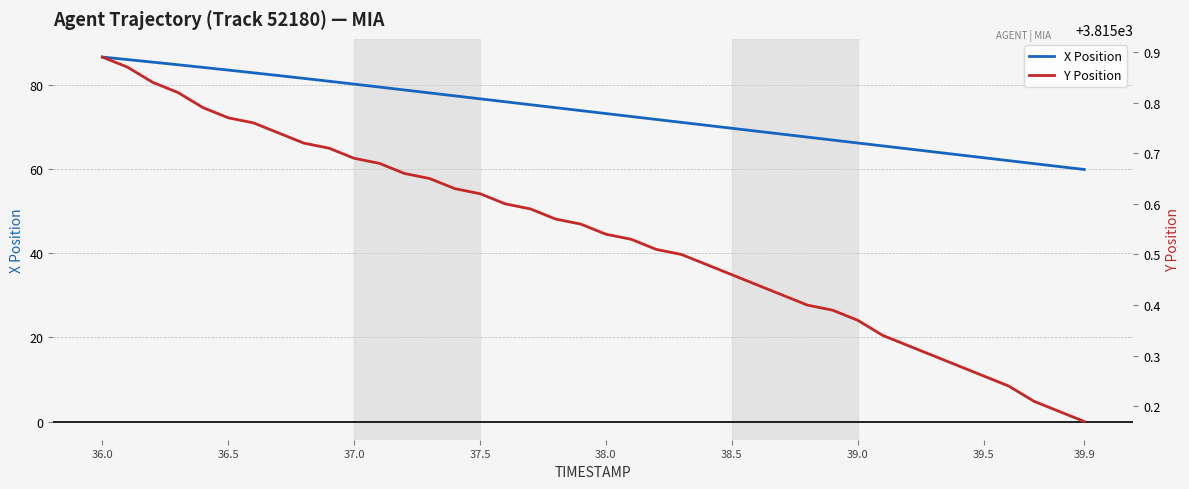

List the series in order of their overall mean, highest first.

Y Position, X Position